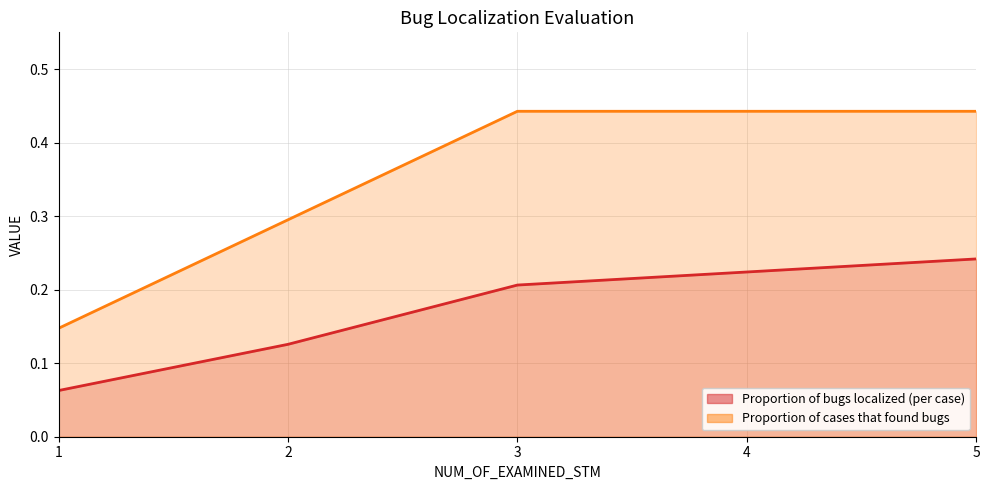

List the labels in order of Proportion of cases that found bugs value, largest first.

3, 4, 5, 2, 1